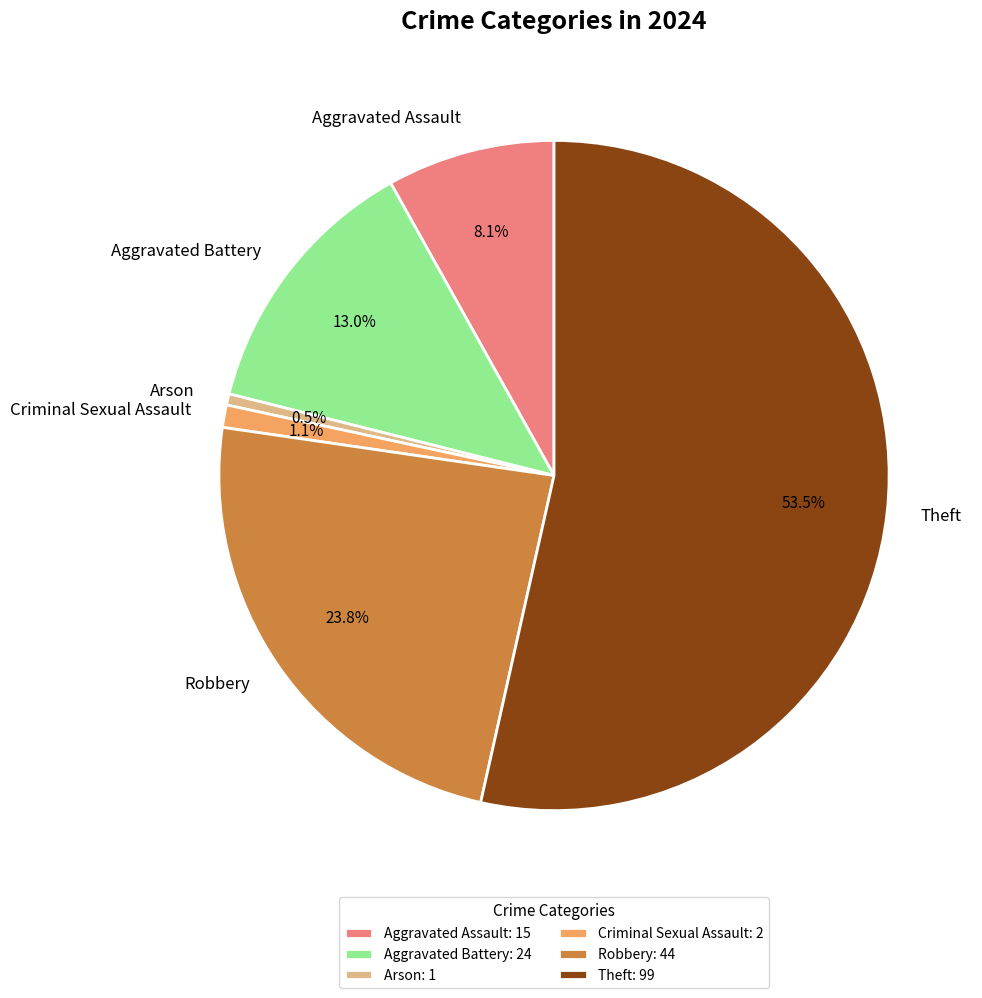

To the nearest percent, what is the combined percentage of Theft and Aggravated Assault?

62%